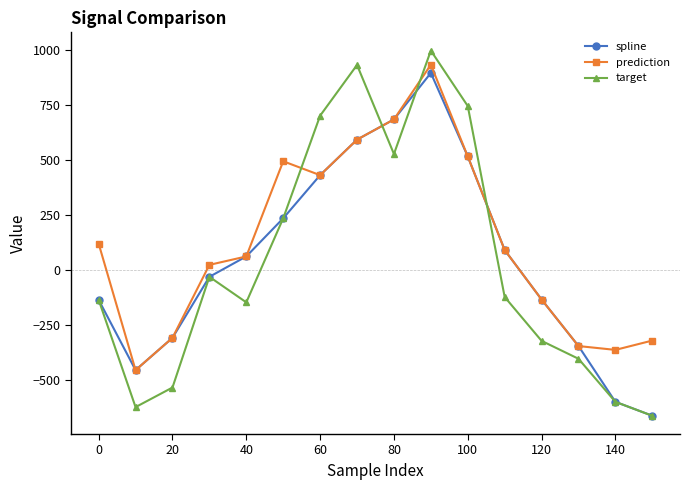

Which series has the largest total across all categories?

prediction